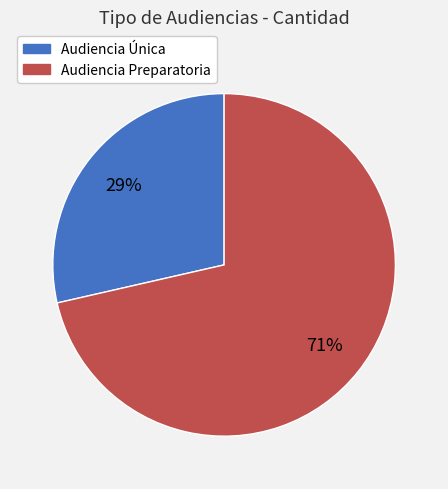

Which category accounts for the majority?

Audiencia Preparatoria